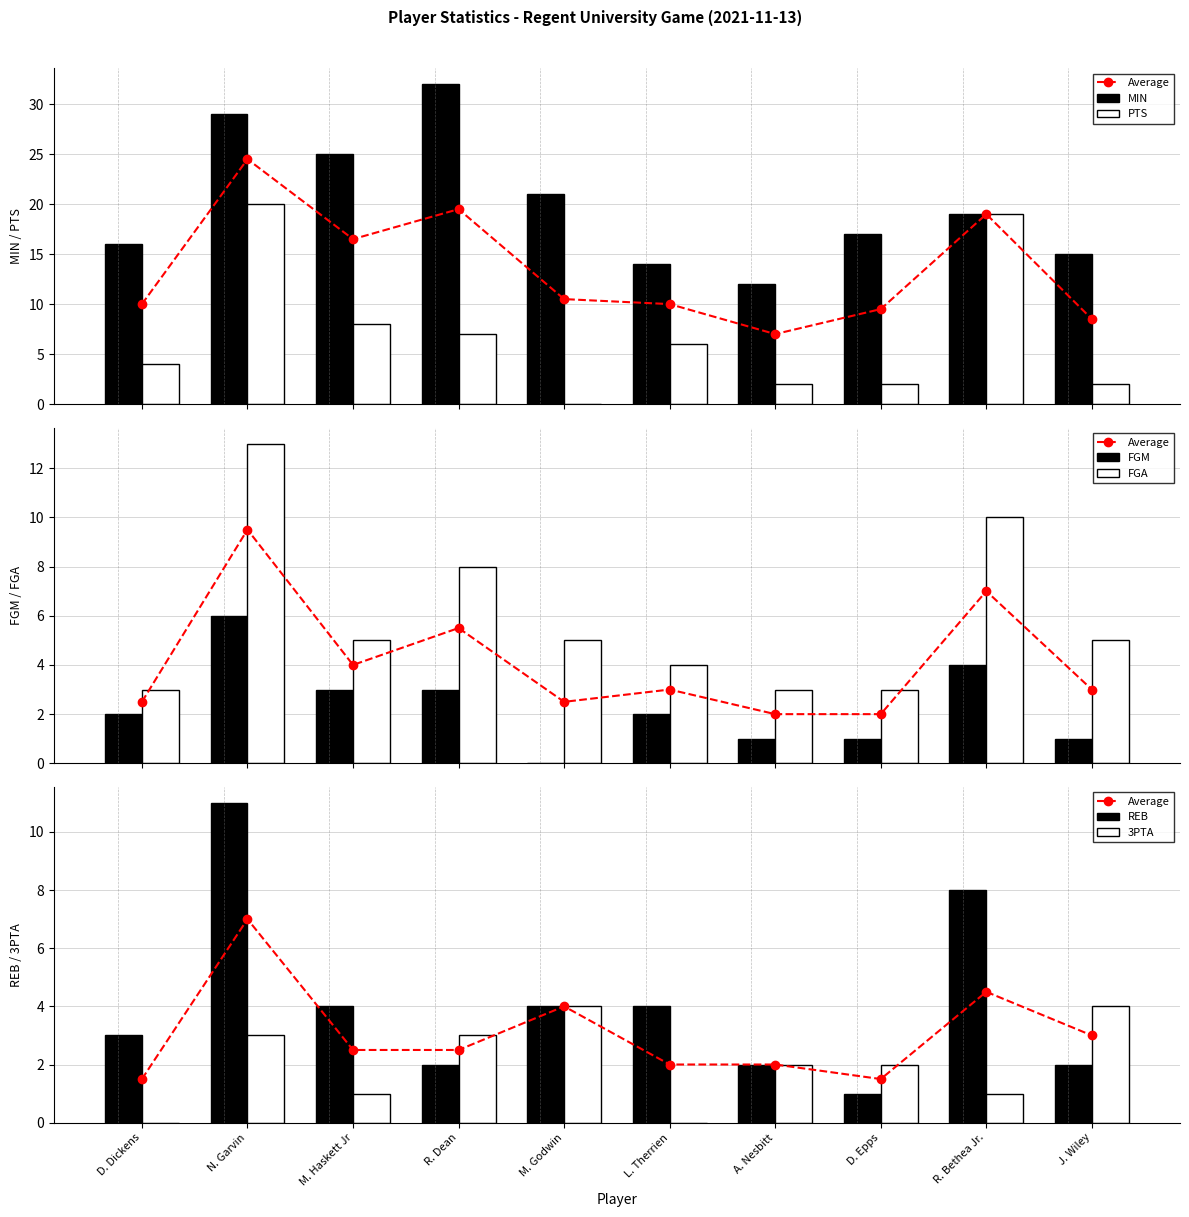

What position from the right is N. Garvin?

9